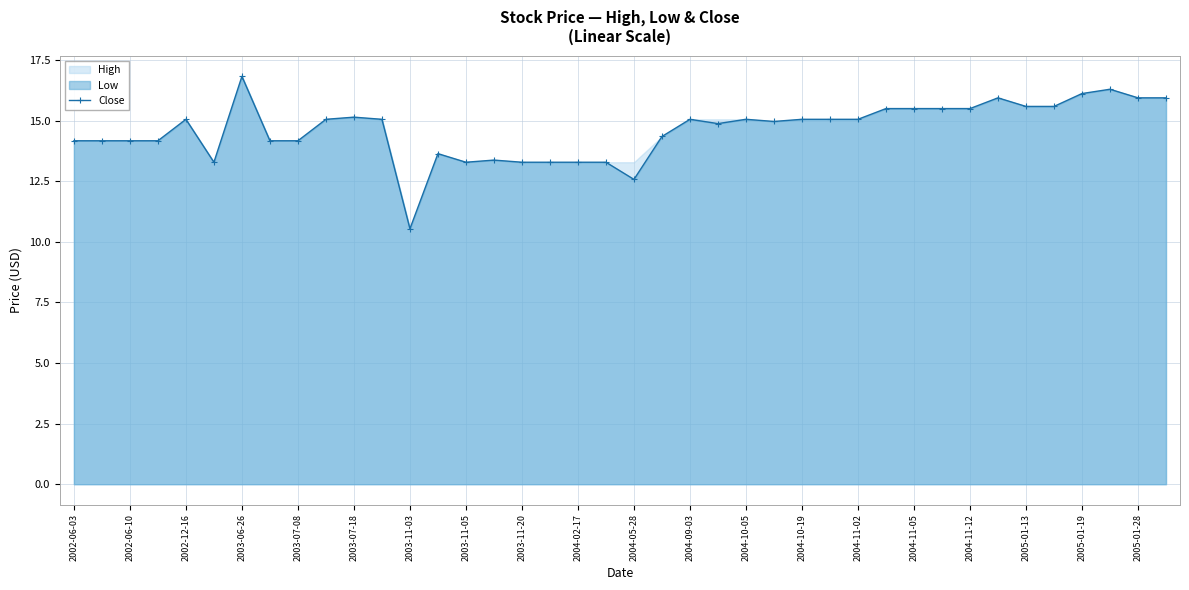

What is the minimum value for Close?

10.5